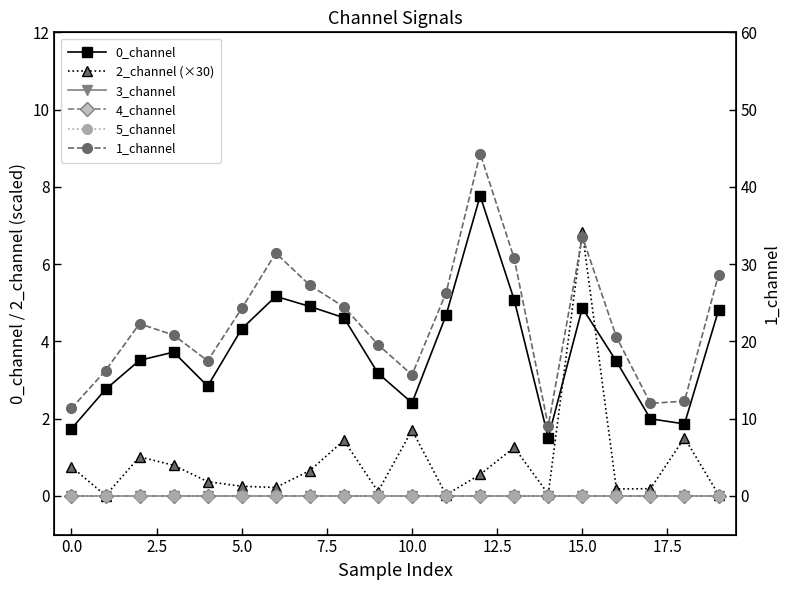

At how many categories does at least one series exceed 0?

20